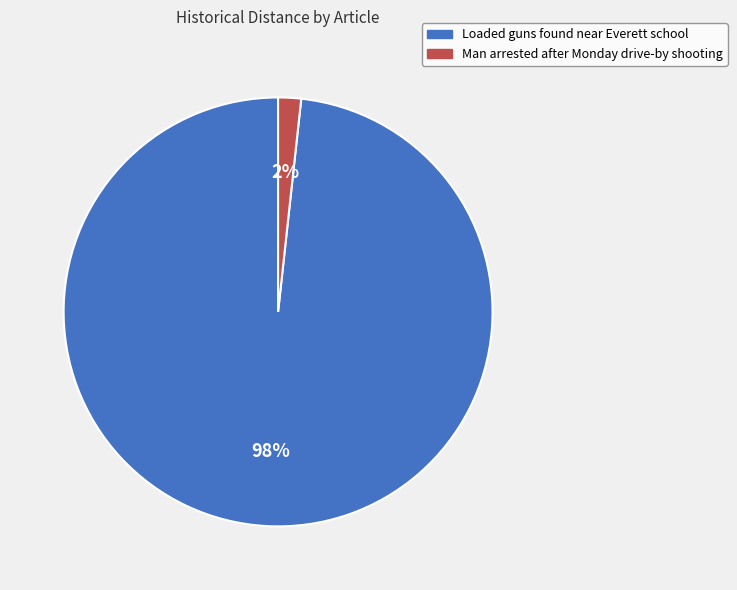

The Loaded guns found near Everett school slice represents 92% of the pie. True or false?

False